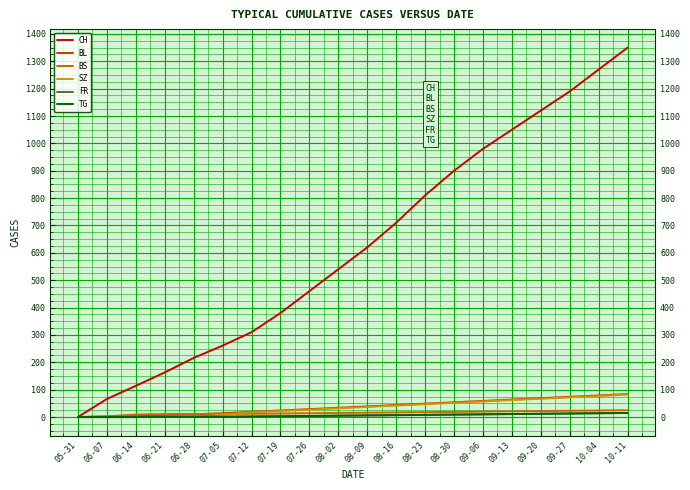

Which series changed the most between 06-21 and 10-11?

CH